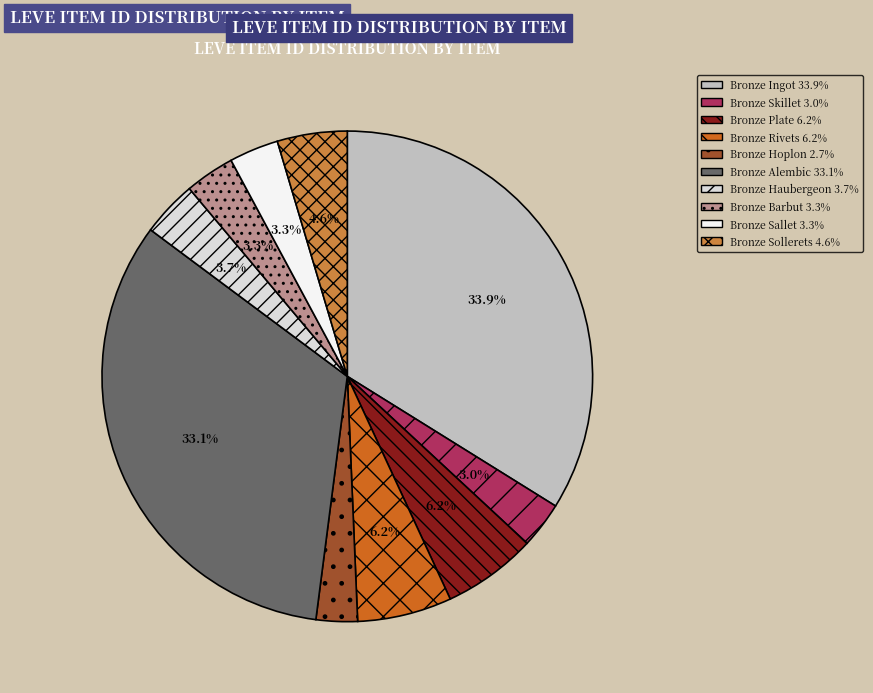

True or false: Bronze Sollerets accounts for 5% of the total.

True